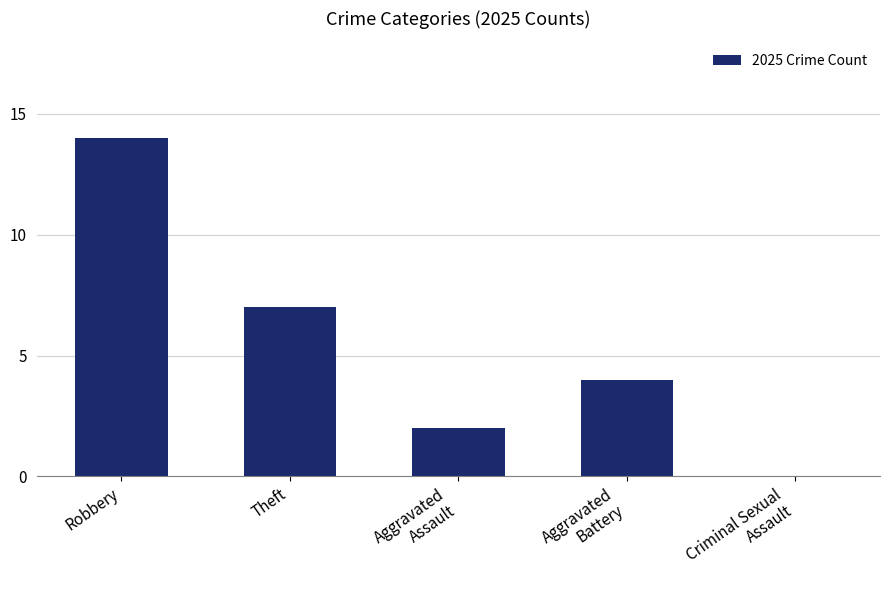

Count the number of data series in this chart.

1